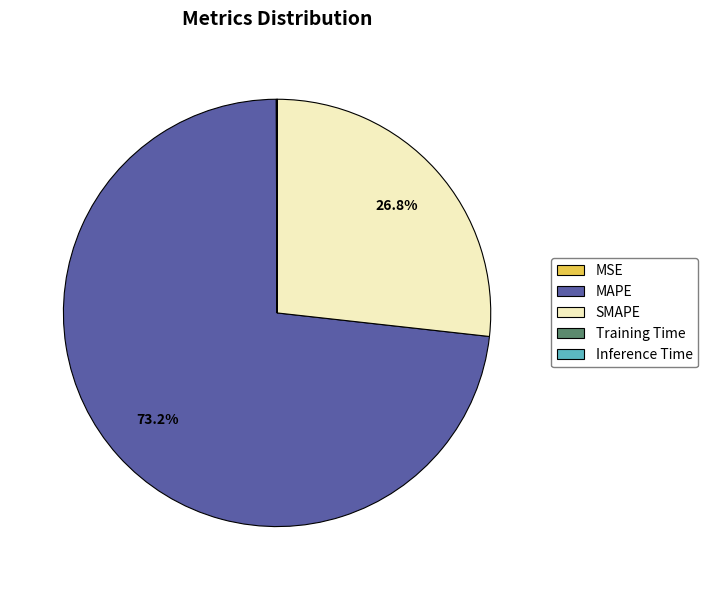

Is the sum of MAPE and SMAPE greater than half?

Yes